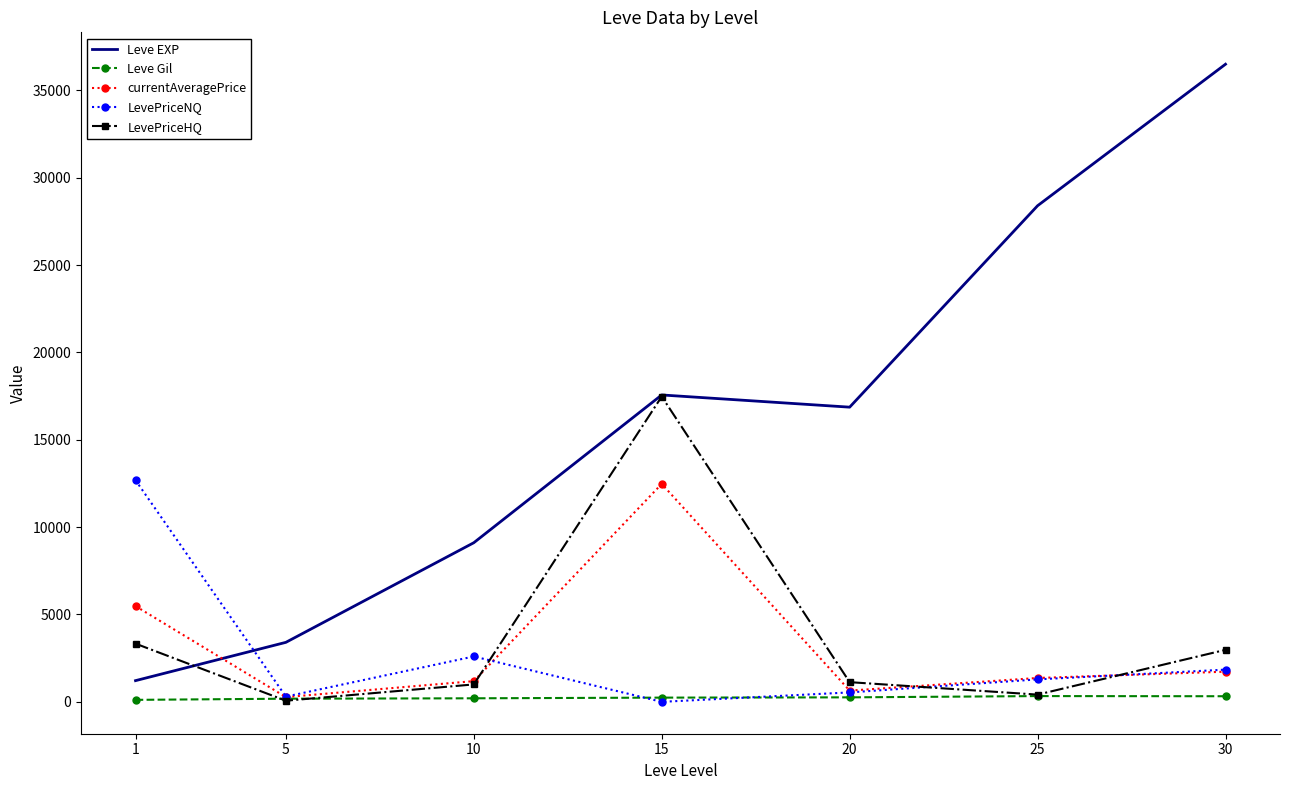

At which category is the sum across all series the highest?

15